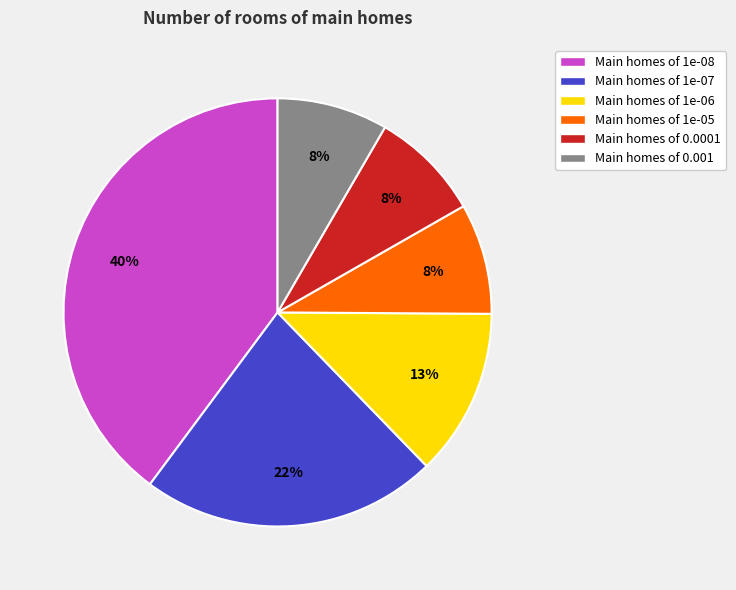

To the nearest percent, what is the average slice percentage?

17%